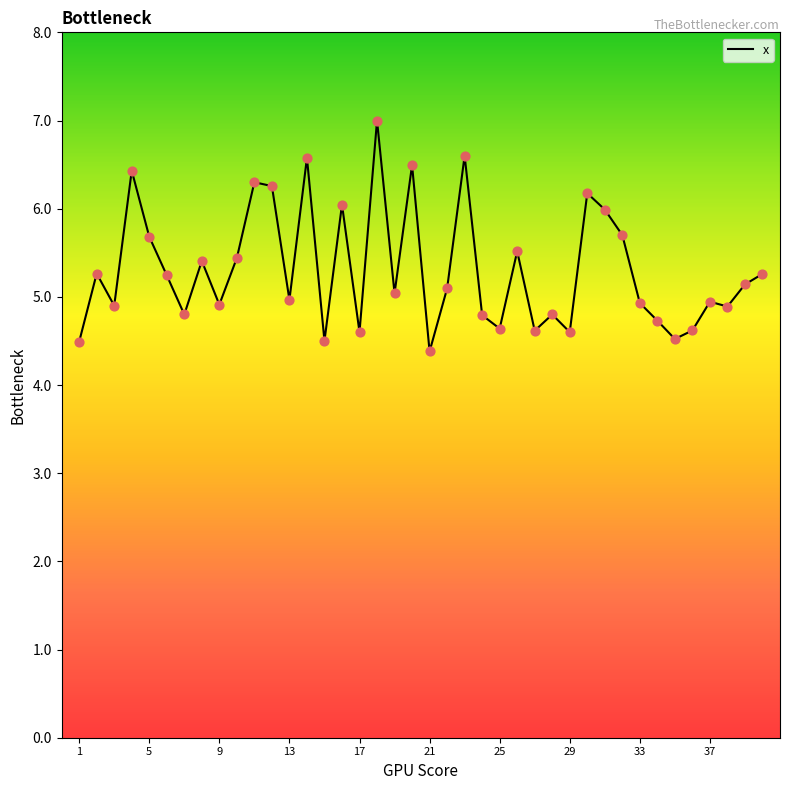

What is the maximum value shown in the chart?

7.0